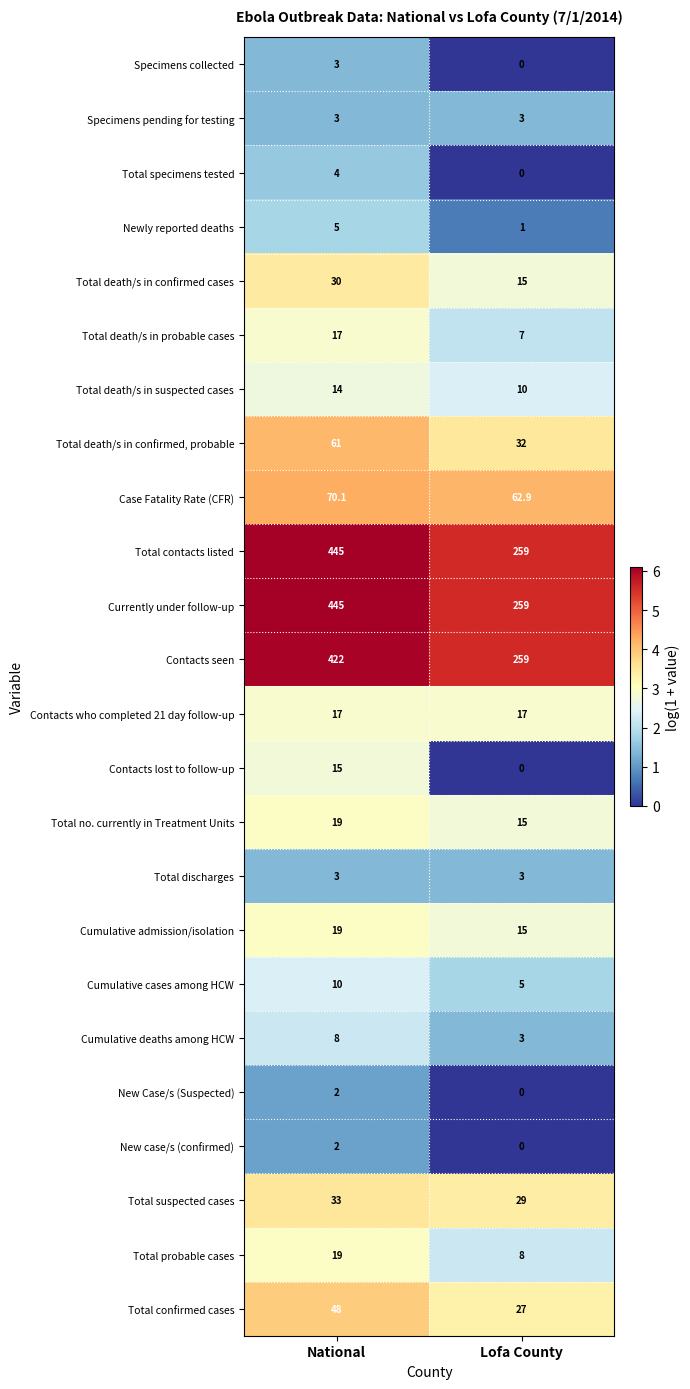

How many values in New case/s (confirmed) are above zero?

1